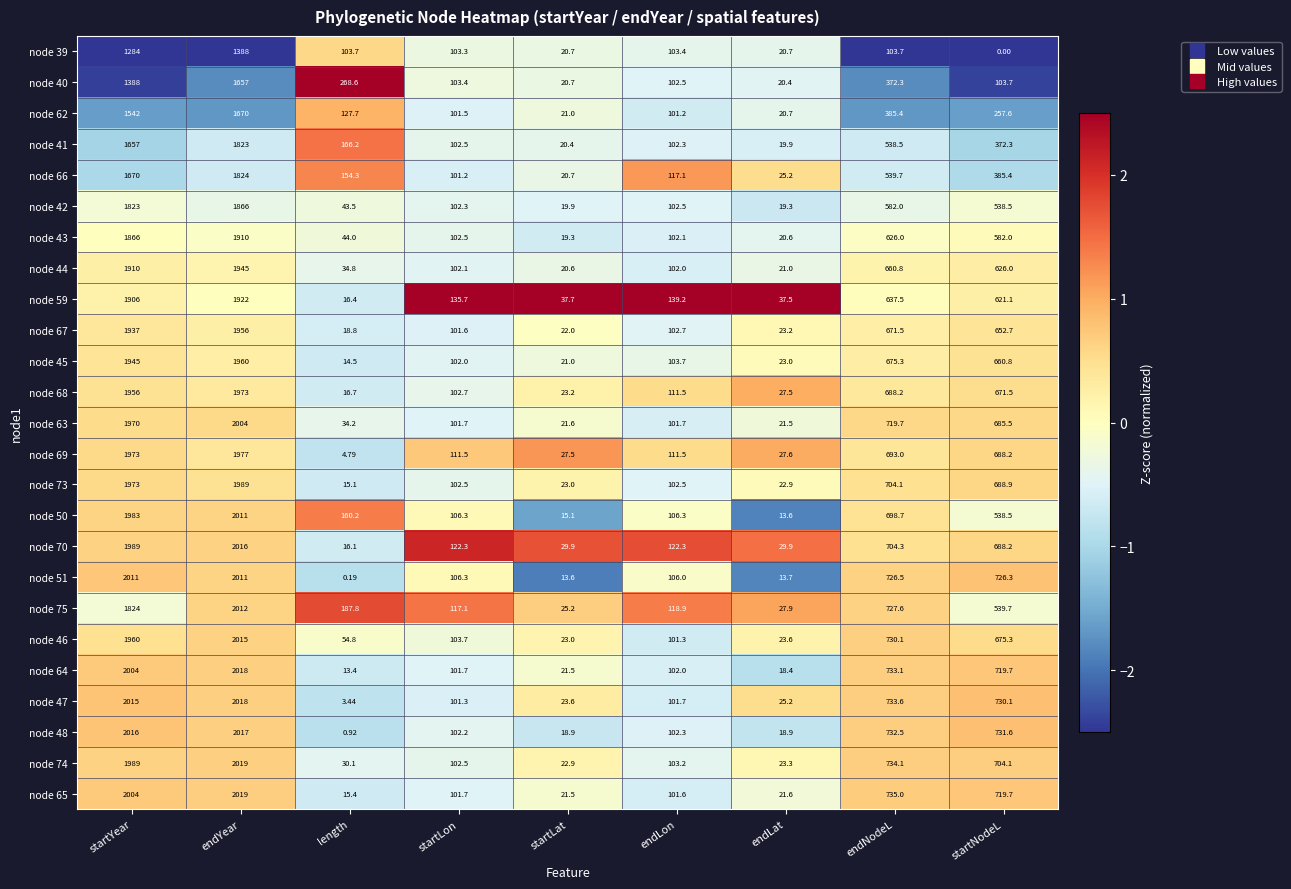

Which series changed the most between endYear and endLat?

node 64